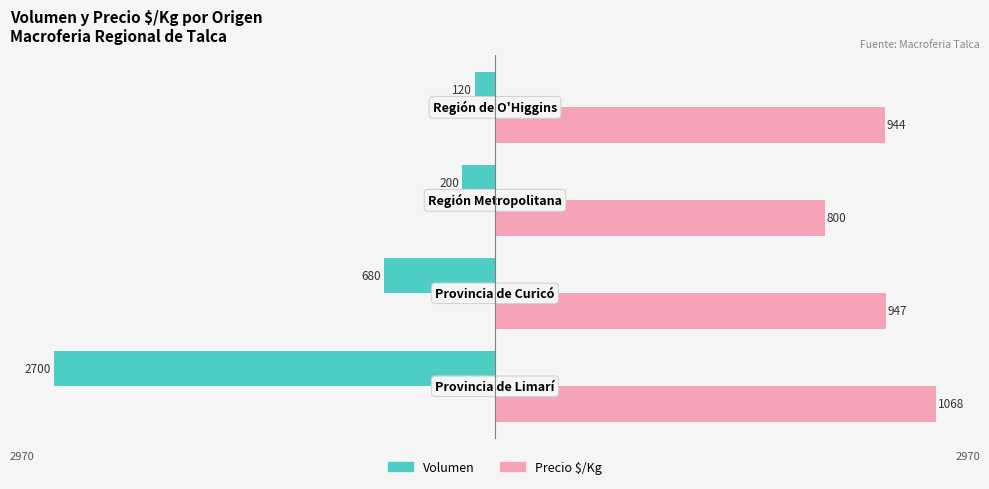

What are all the series names shown in the legend?

Volumen, Precio $/Kg